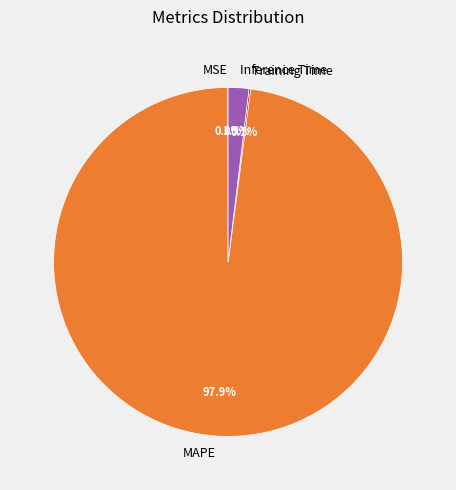

Is there a majority slice in this chart?

Yes